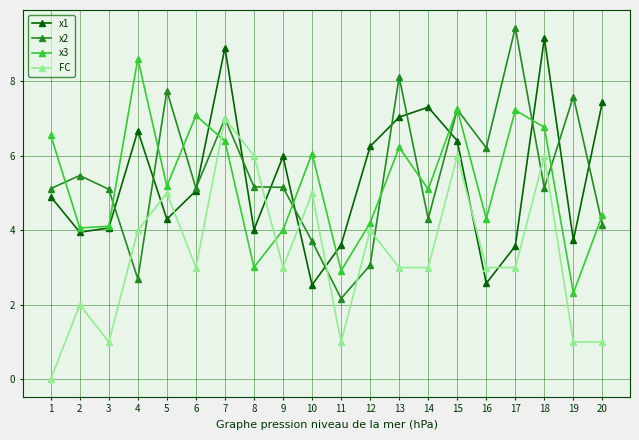

True or false: x1 has more than 1 points higher than both neighbors.

True